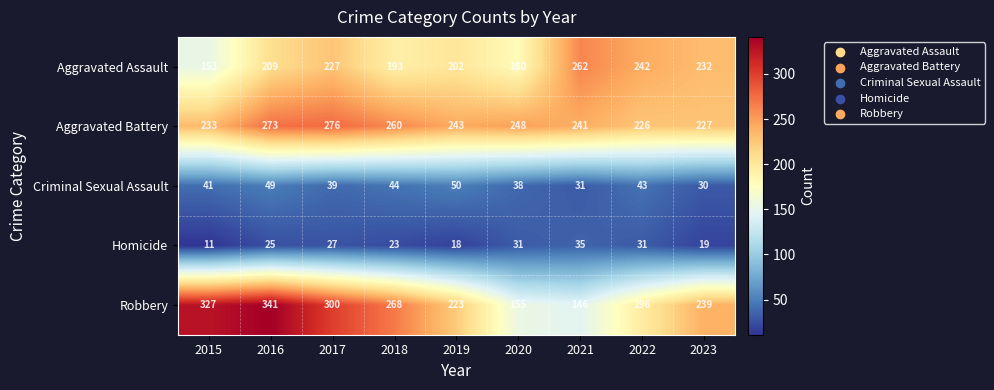

At which label is Aggravated Battery closest to 251?

2020